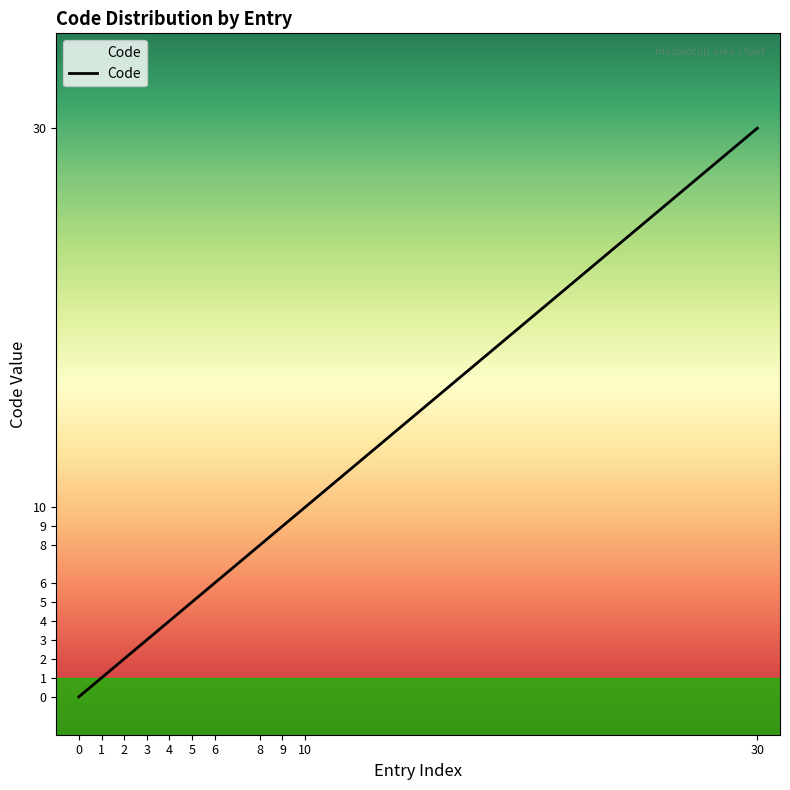

Which label corresponds to the largest value in the chart?

30